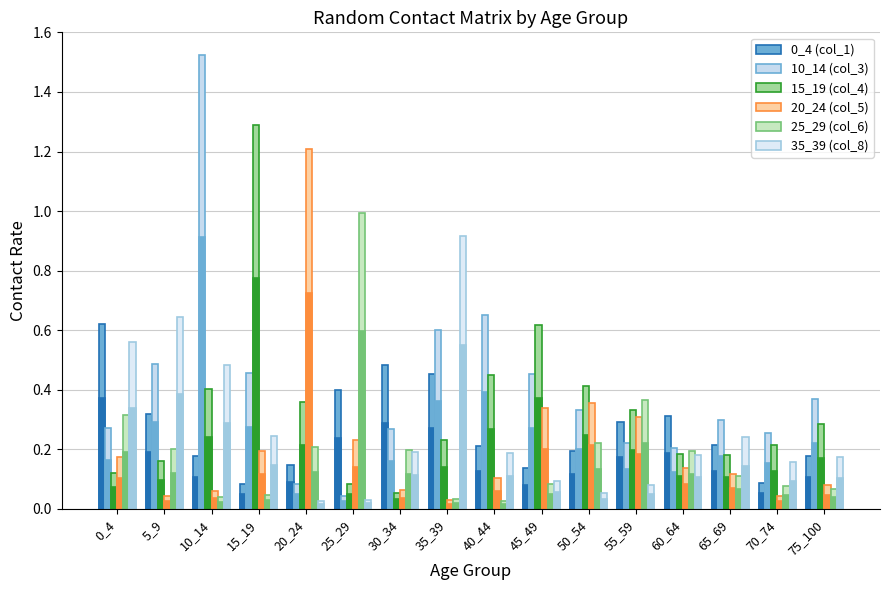

True or false: 35_39 (col_8) has a value of 0.3 at 40_44.

False